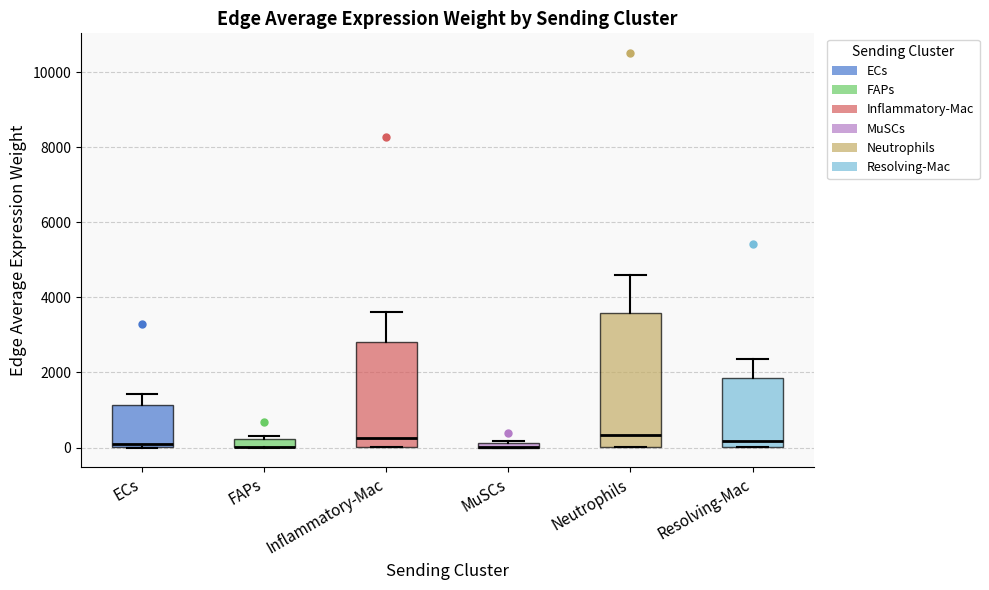

Comparing the boxes themselves (not the whiskers), which one is the tallest?

Neutrophils